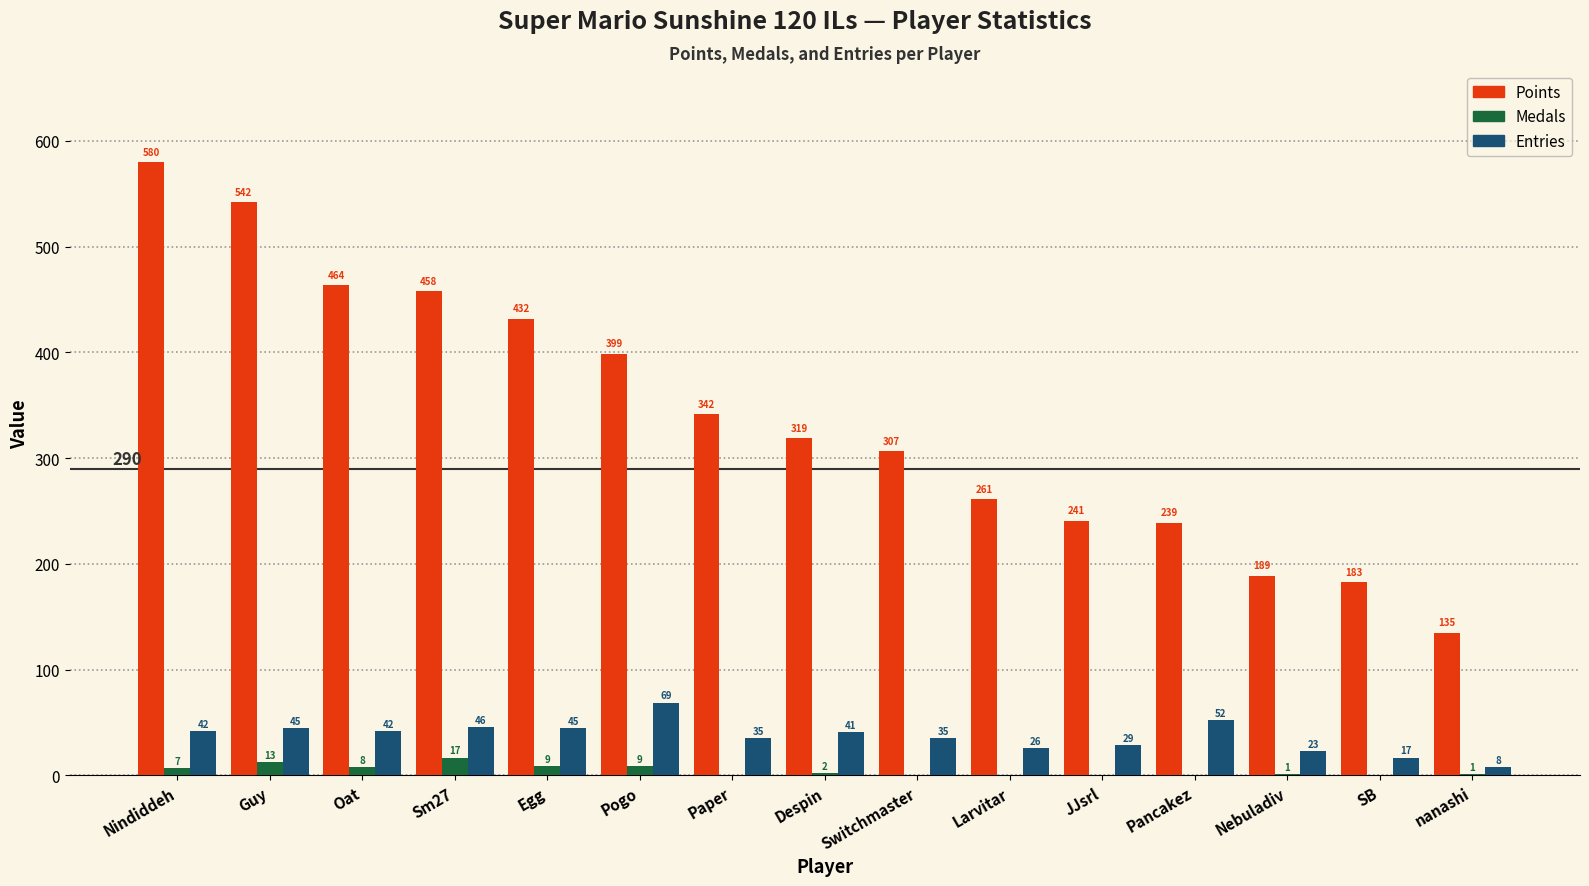

What are all the series names shown in the legend?

Points, Medals, Entries